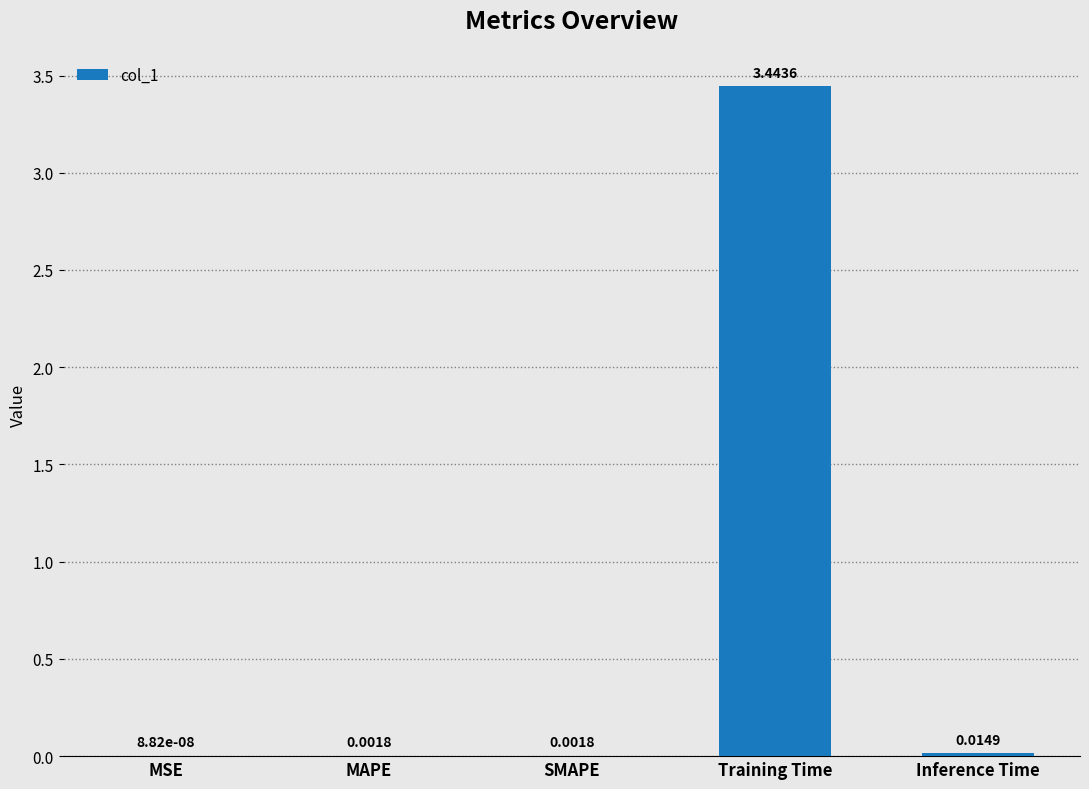

What is the sum of all values?

3.5